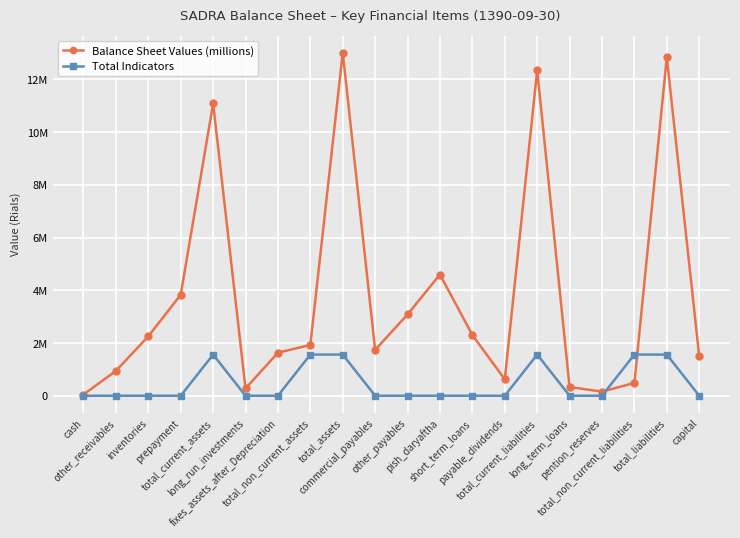

Which series has the widest spread of values?

Balance Sheet Values (millions)